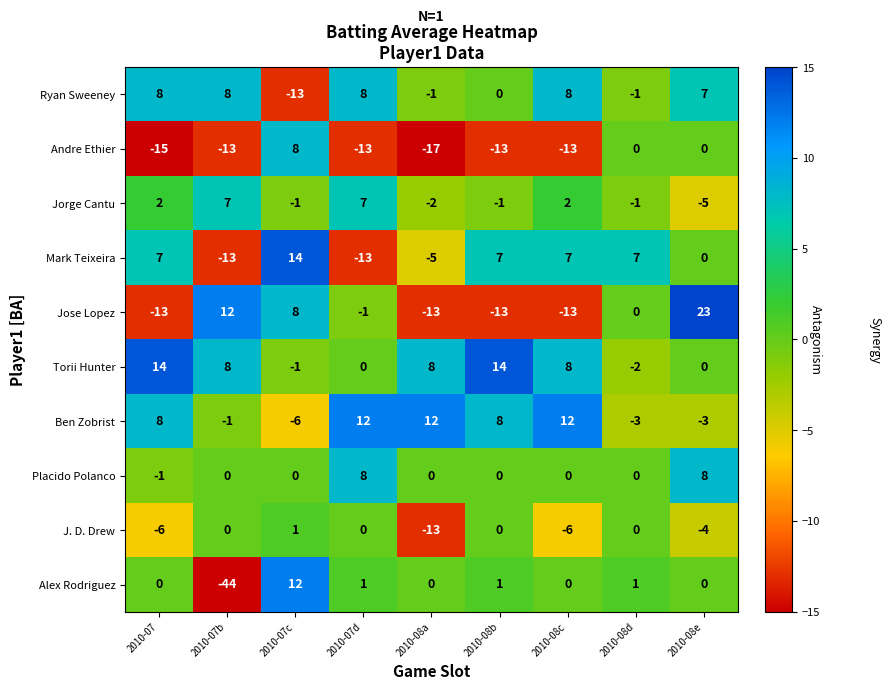

Read the Ryan Sweeney value at 2010-07d, to the nearest 10.

10